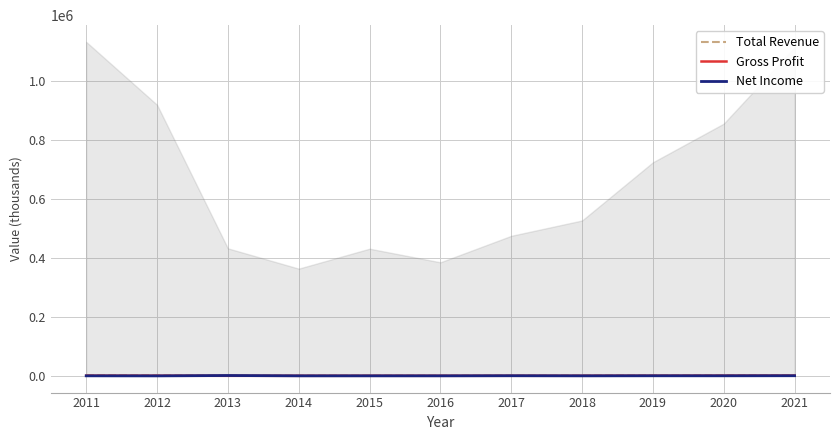

List the series in order of their peak value, lowest first.

Gross Profit, Net Income, Total Revenue